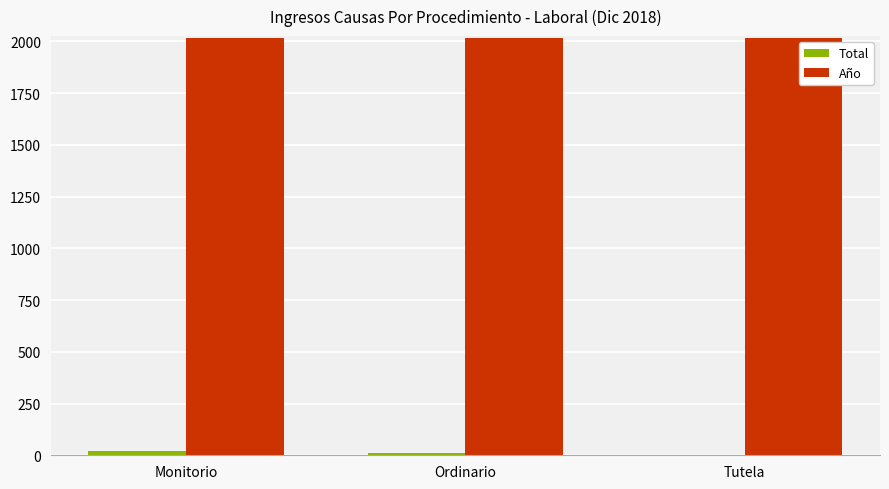

What is the average value of the Año series?

2018